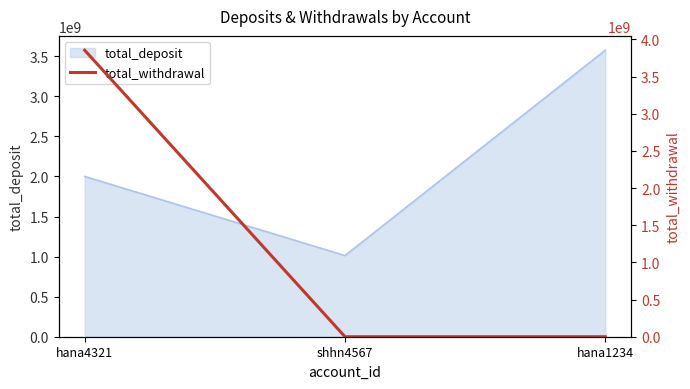

What position from the left is hana4321?

1